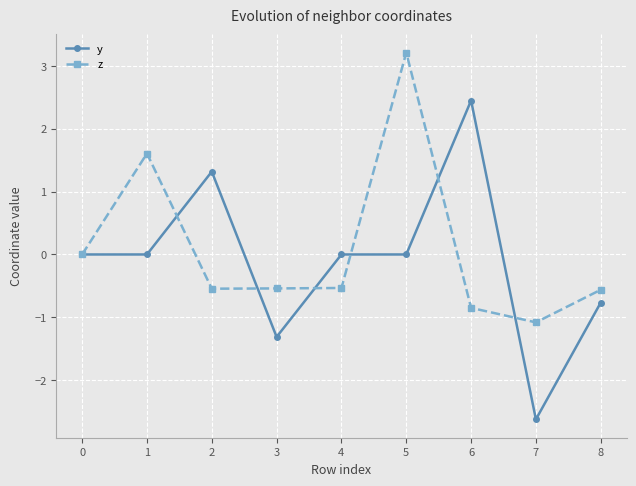

What is the sum of all y values?

-0.9